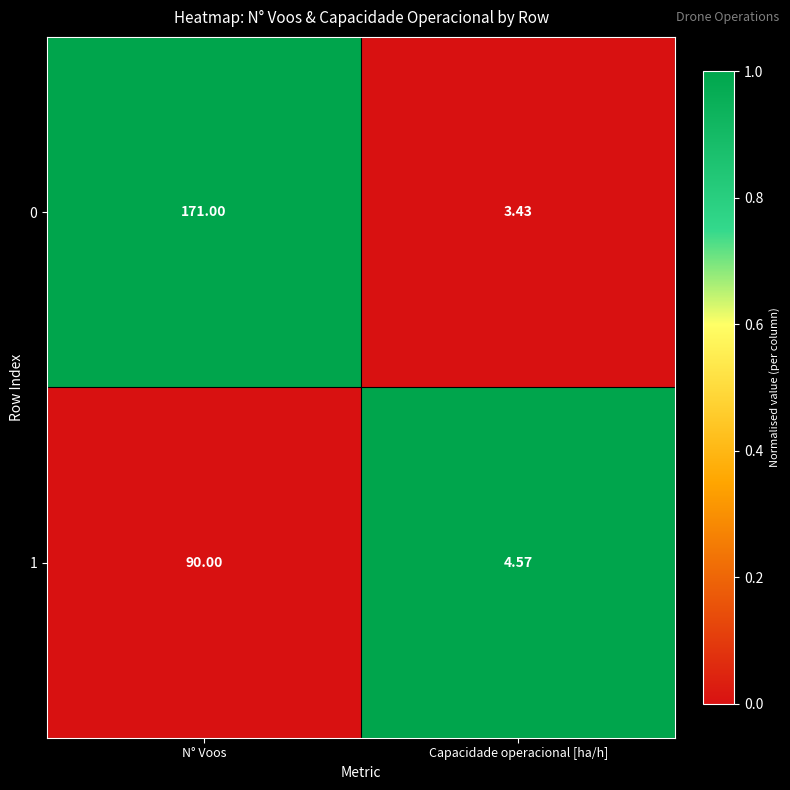

Where is 0 nearest to the value 87?

Capacidade operacional [ha/h]